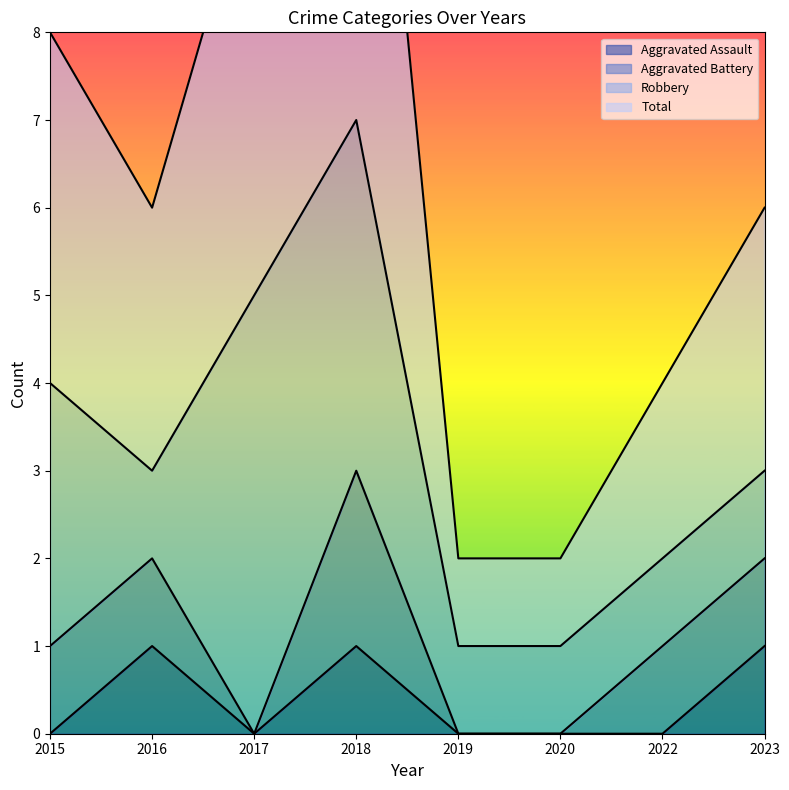

What is the maximum value for Aggravated Assault?

1